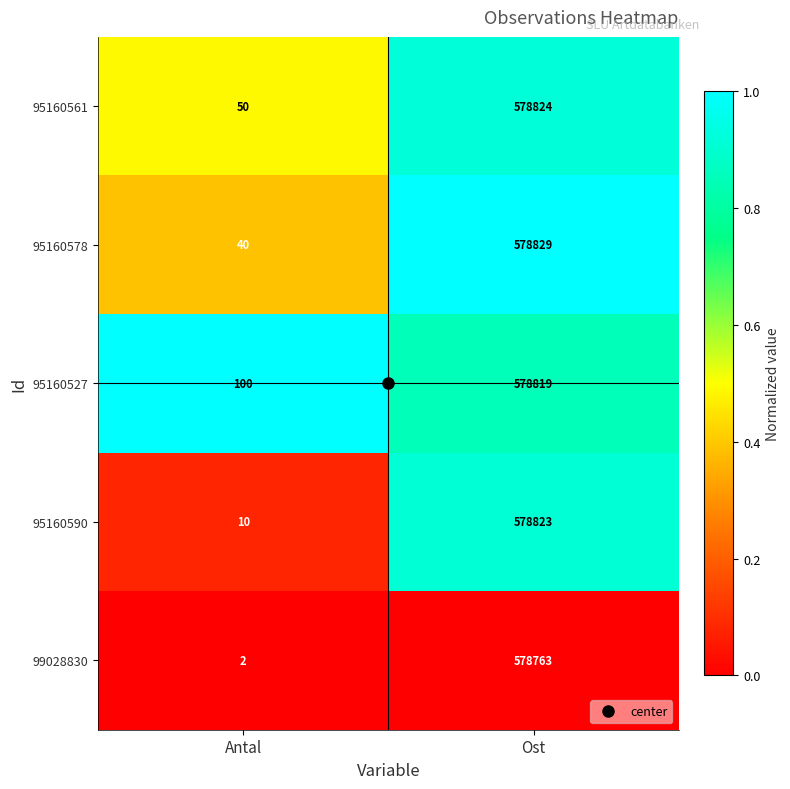

Which label corresponds to the largest value in the chart?

Ost